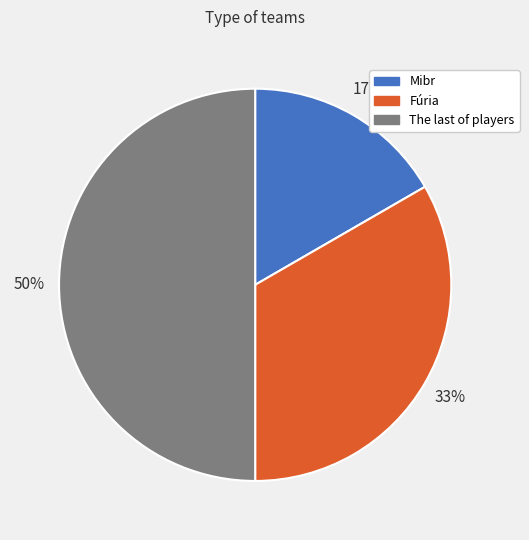

What is the largest slice in the pie chart?

The last of players